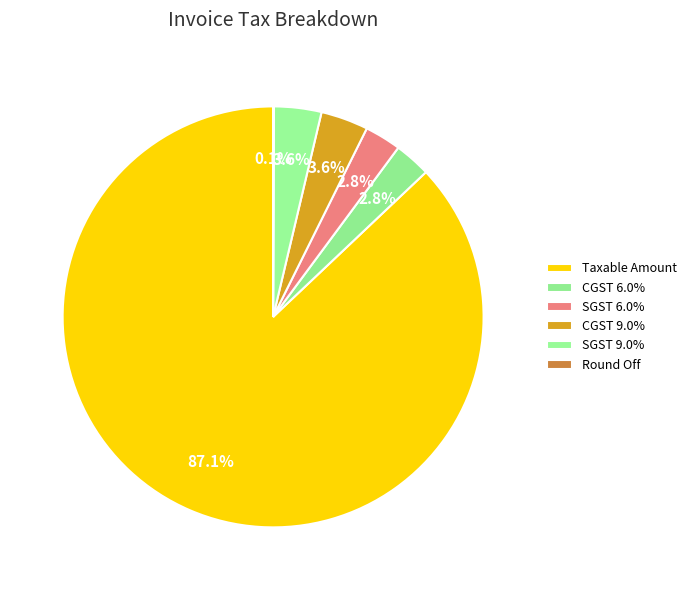

To the nearest percent, what portion does SGST 6.0% represent?

3%